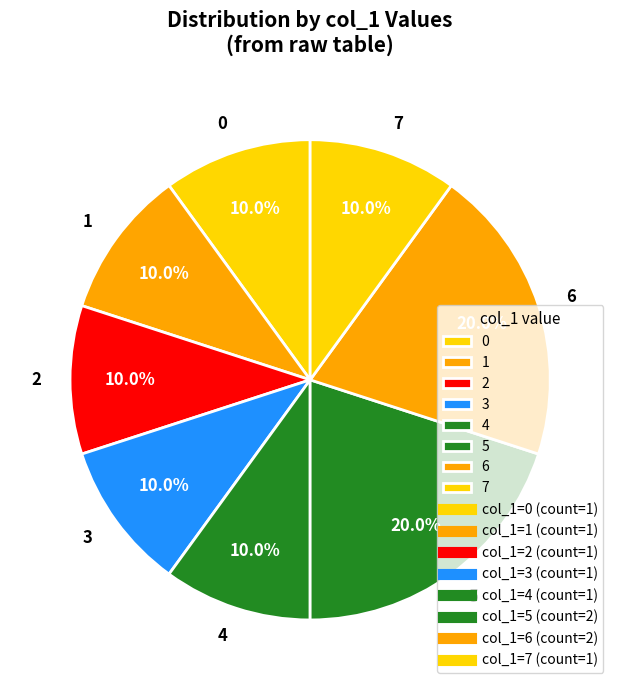

To the nearest percent, what portion does 2 represent?

10%